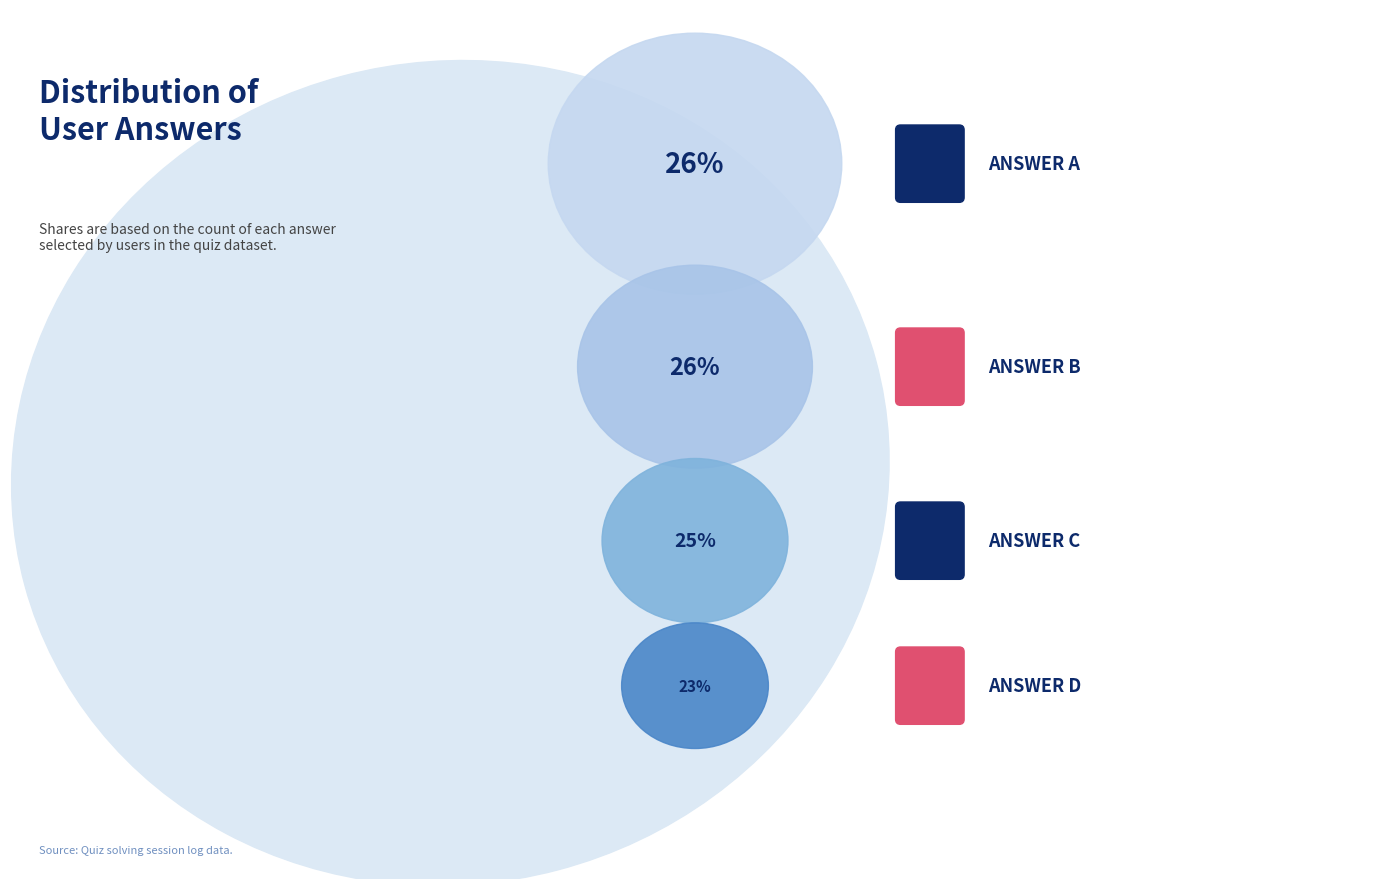

The c slice represents 25% of the pie. True or false?

True